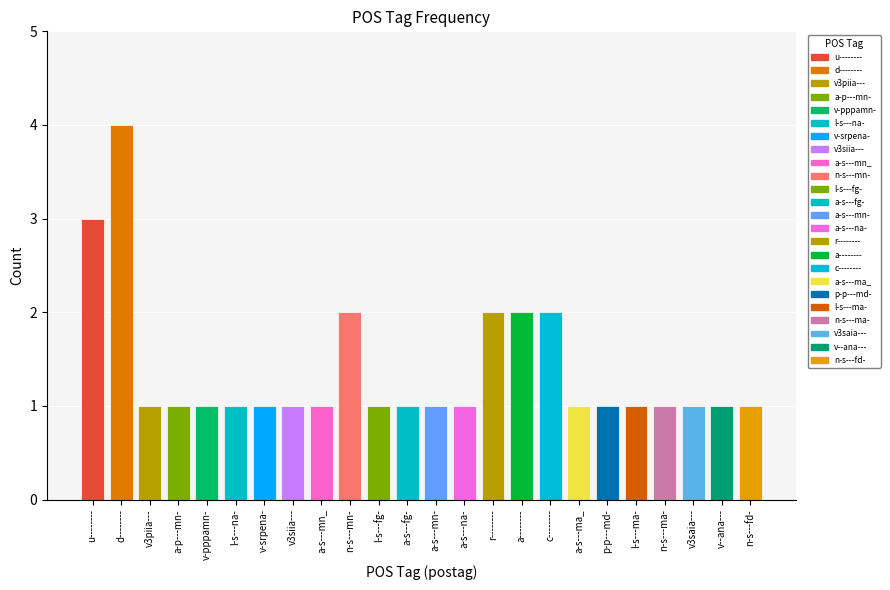

What is the difference between the second highest and second lowest values?

2